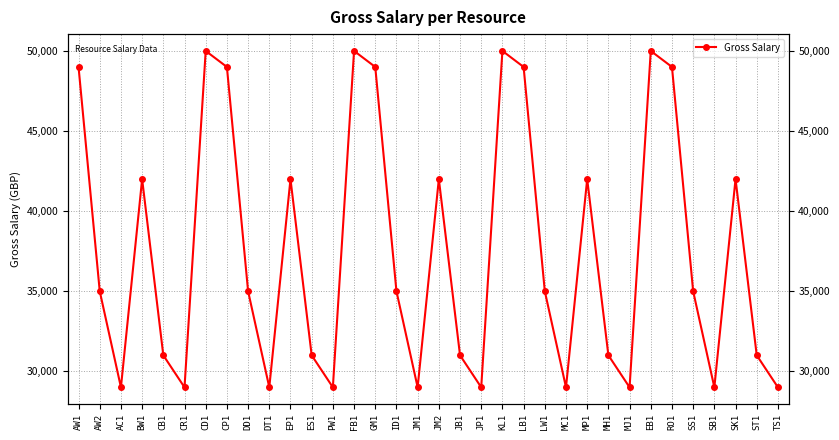

Between RO1 and CR1, which is larger?

RO1